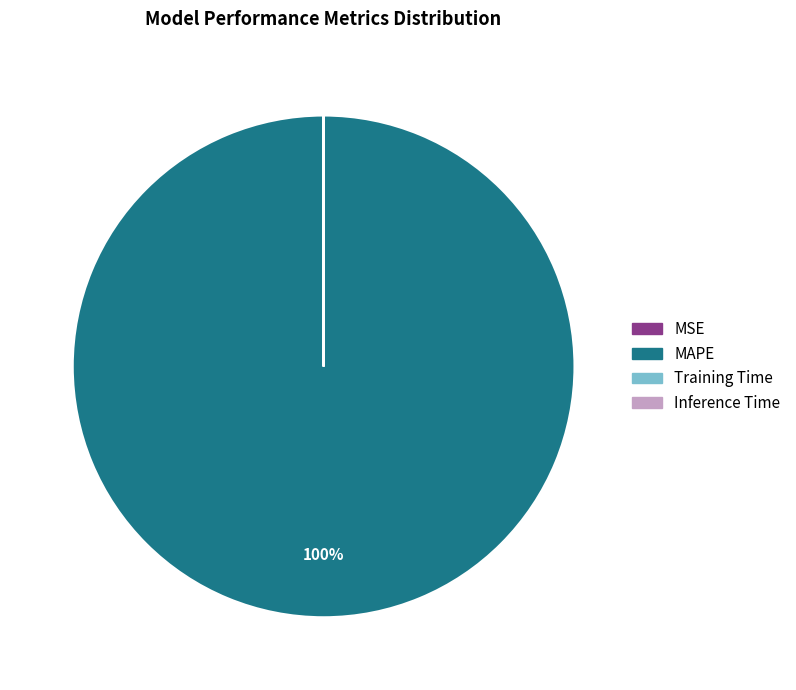

Is MAPE the majority of the pie?

Yes